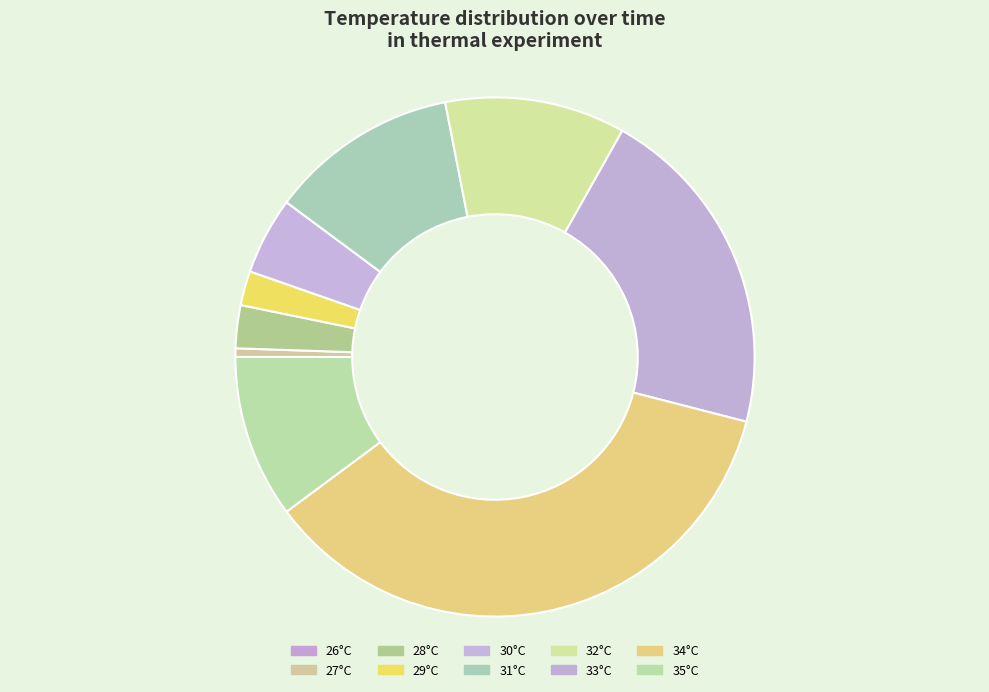

Which slice is the smallest?

26°C